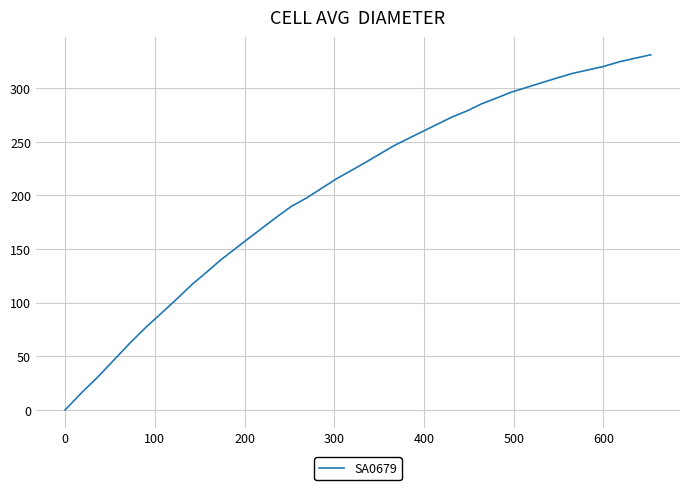

What is the maximum value shown in the chart?

331.0